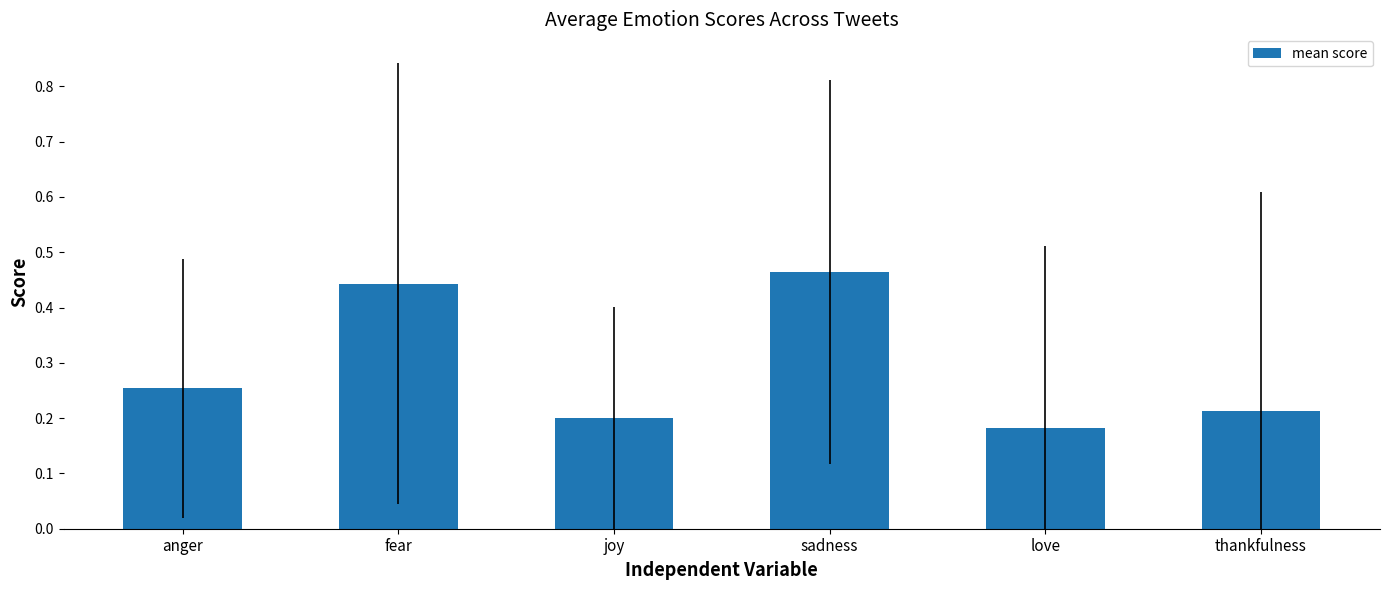

What is the sum of the values at thankfulness and fear?

0.7